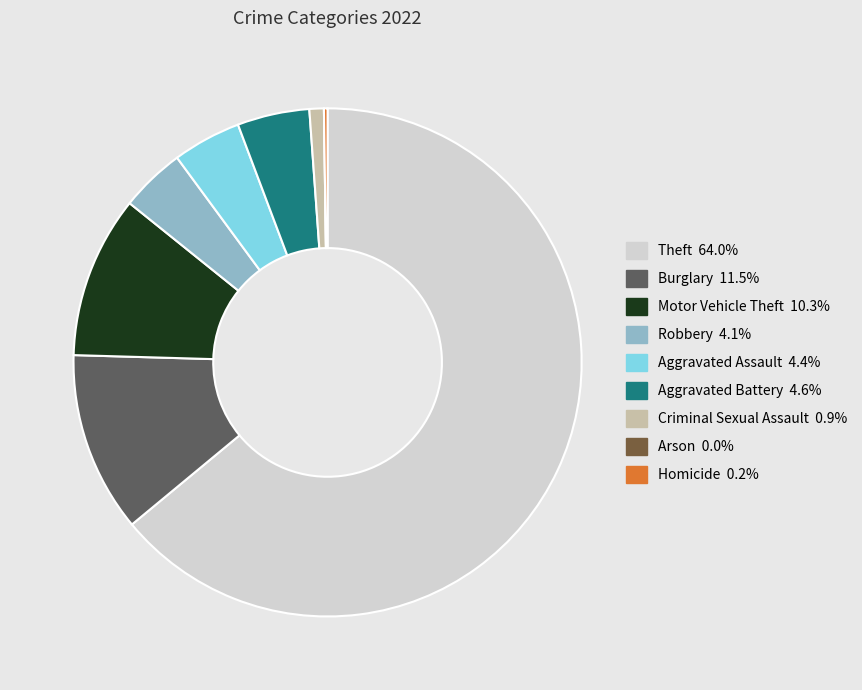

Approximately how many times larger is the value at Aggravated Assault compared to Theft?

0.1